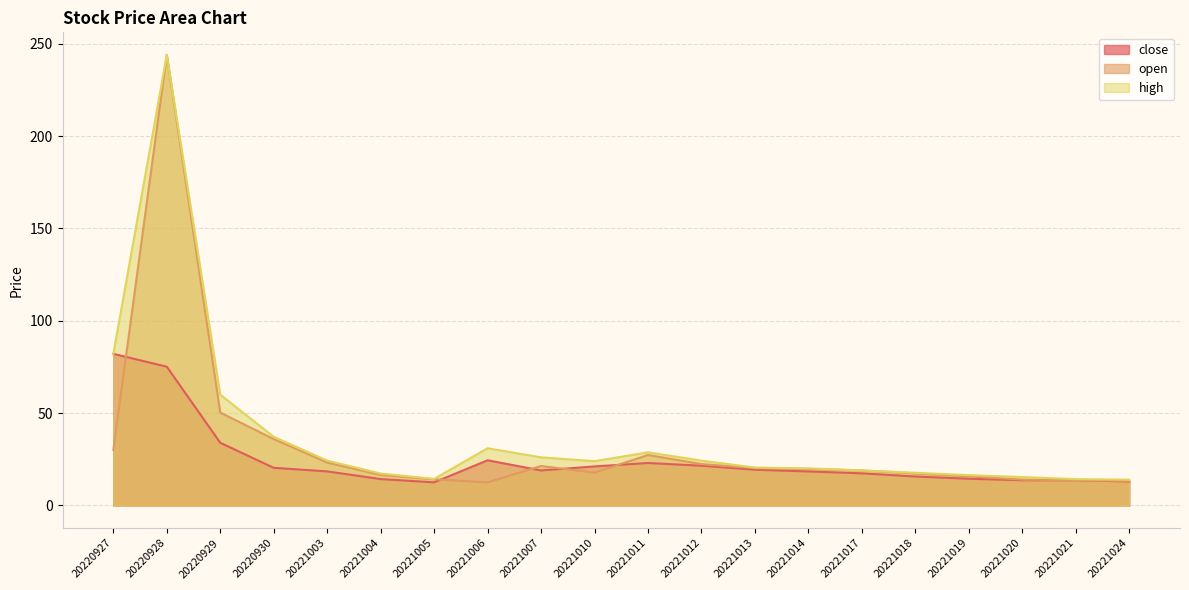

List the series in order of their peak value, lowest first.

close, open, high